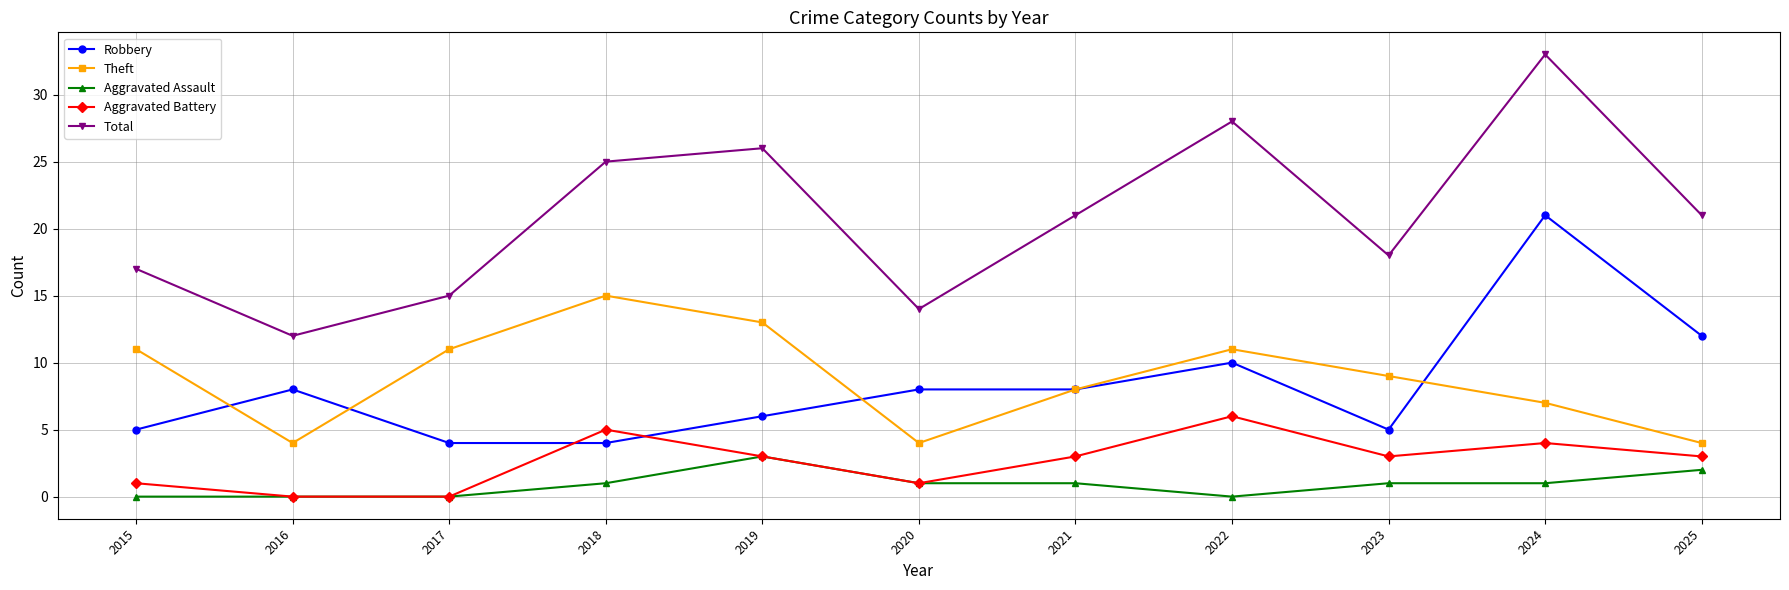

What is the value of the Theft point at the 9th from the left?

9